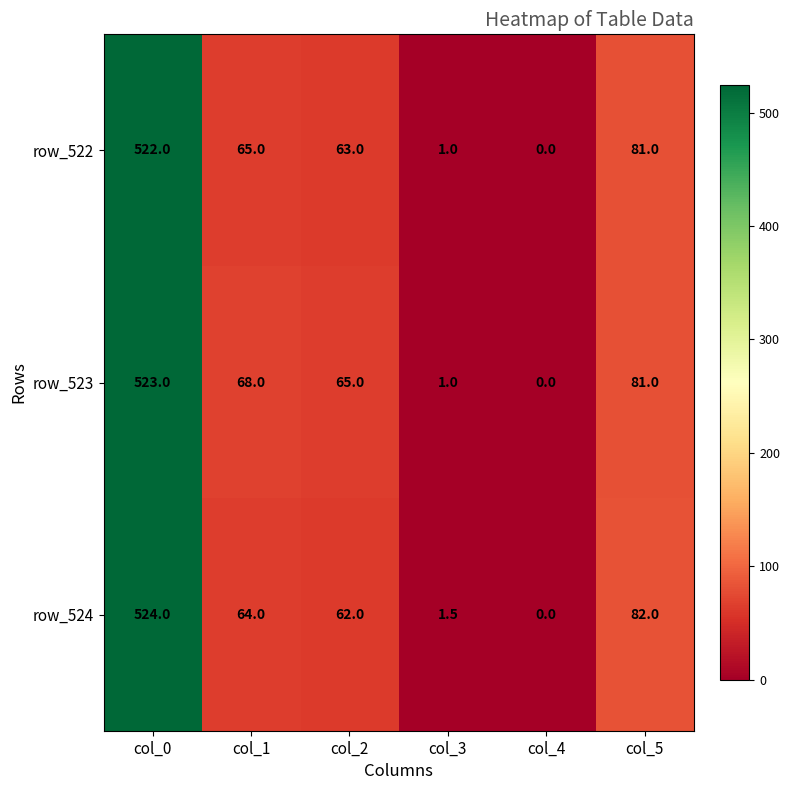

List the series in order of their overall mean, lowest first.

row_522, row_524, row_523